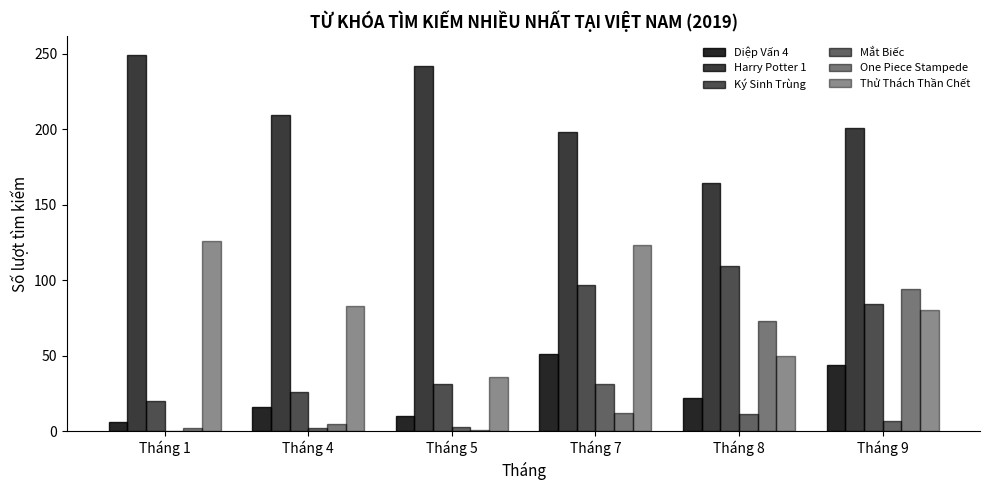

Are the bars grouped side by side (vs. stacked)?

Yes